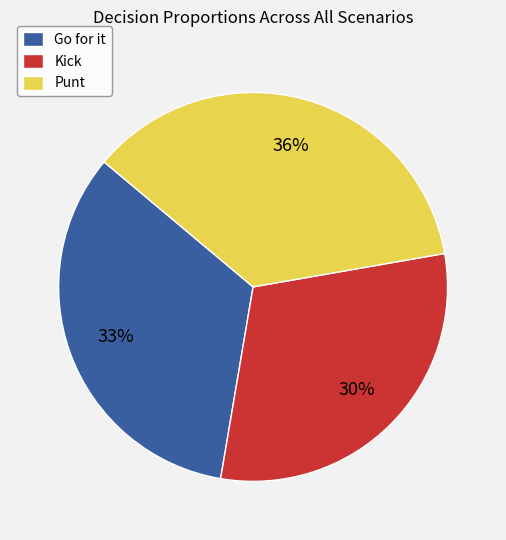

Rank the categories by value from lowest to highest.

Kick, Go for it, Punt